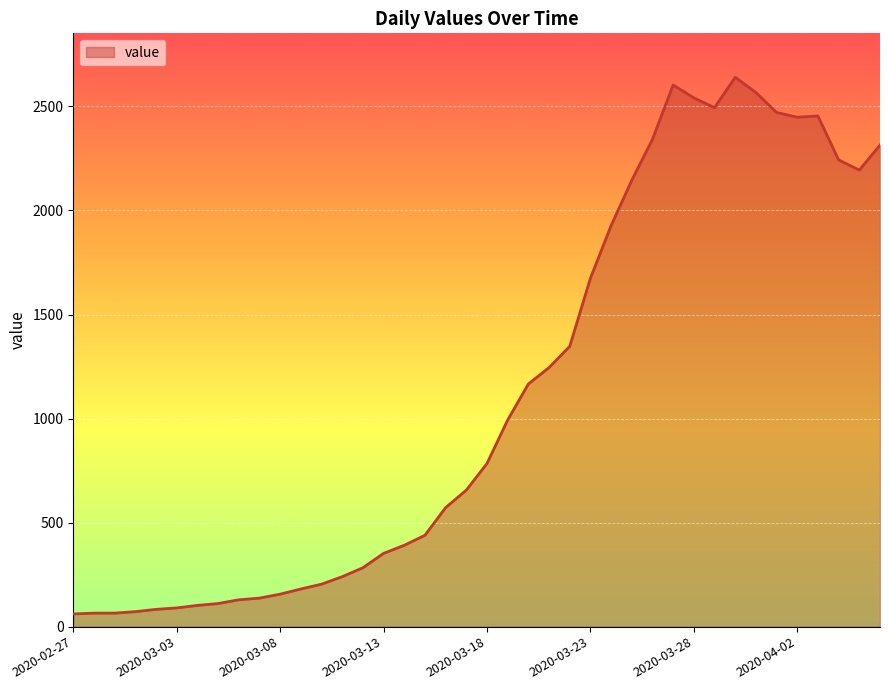

What is the difference between the maximum and minimum values?

2579